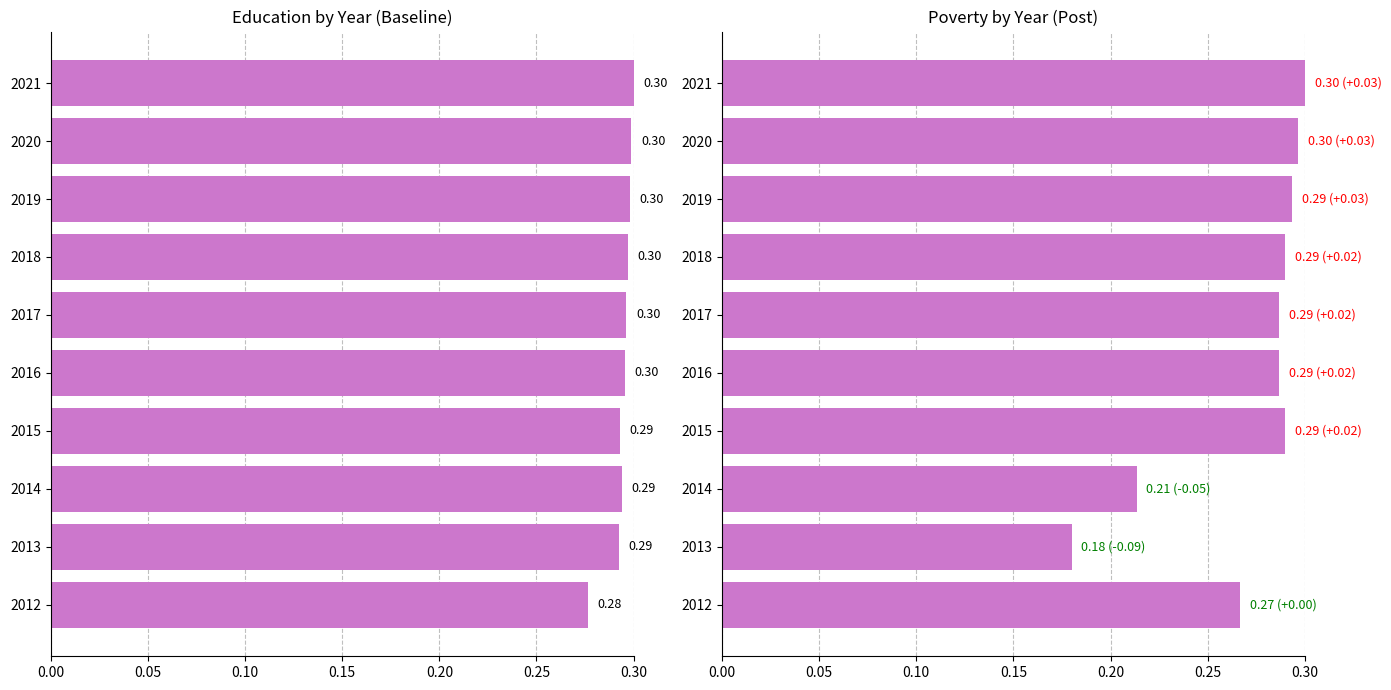

Reading left to right, list all the values displayed in this chart.

Education: 0.3	0.3	0.3	0.3	0.3	0.3	0.3	0.3	0.3	0.3
Poverty: 0.3	0.2	0.2	0.3	0.3	0.3	0.3	0.3	0.3	0.3